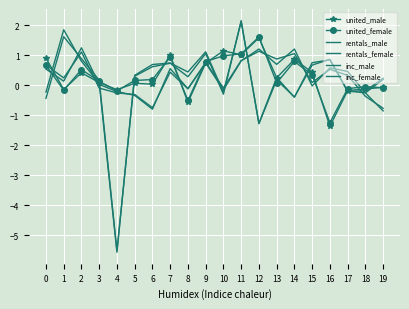

Which series has the widest spread of values?

inc_male